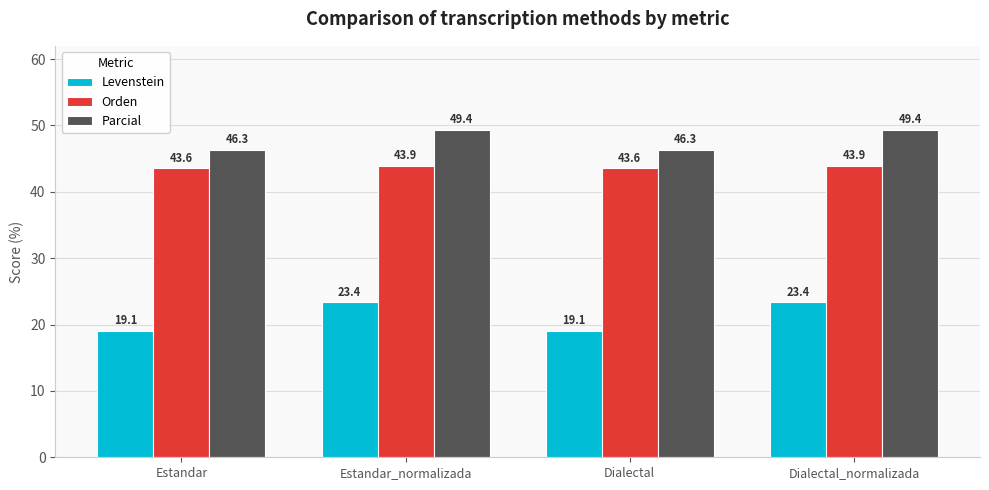

What is the value of the Levenstein bar at the 2nd from the left?

23.4